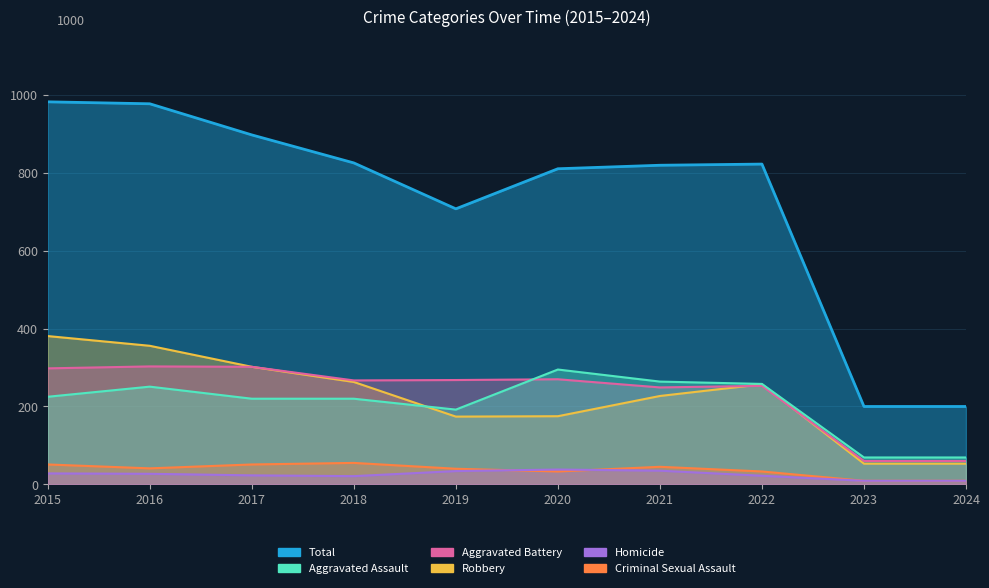

Which label corresponds to the largest value in the chart?

2015